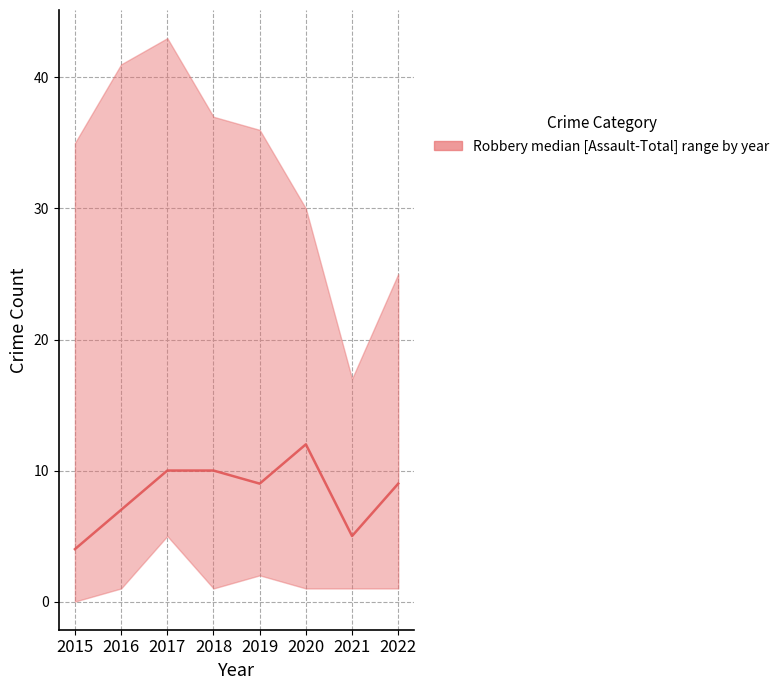

How many lines are shown in the chart?

1